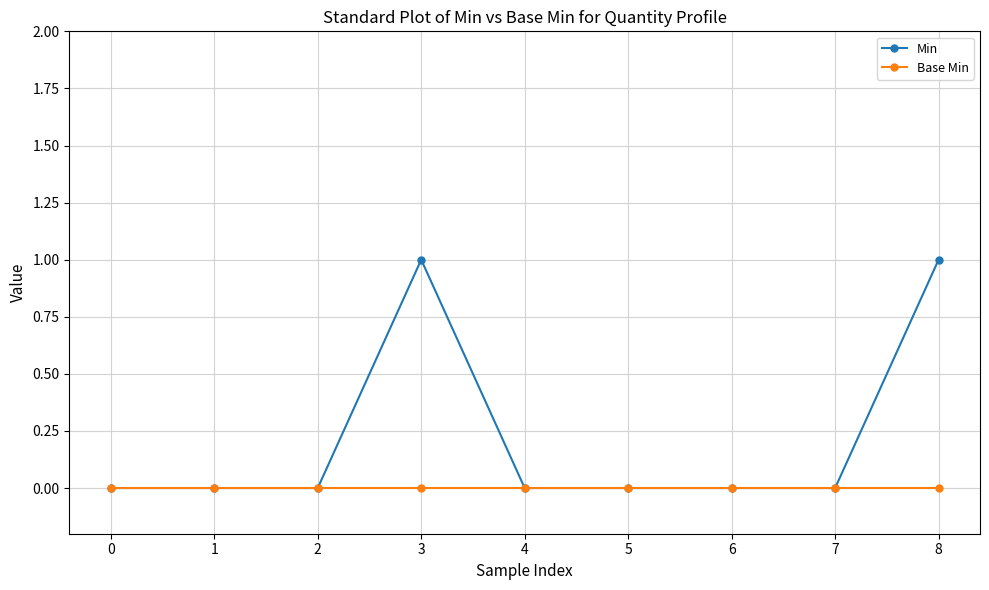

Count the number of categories in the chart.

9